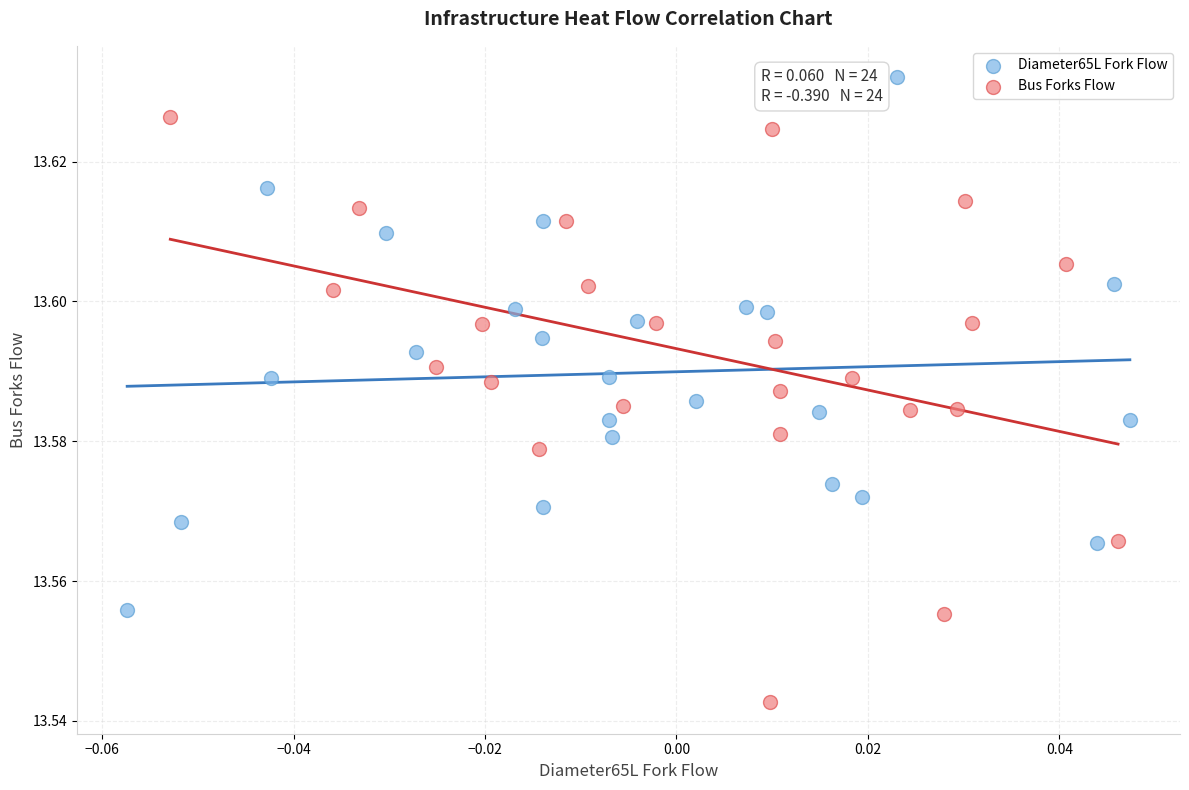

Which series has the widest spread of Y values?

Bus Forks Flow